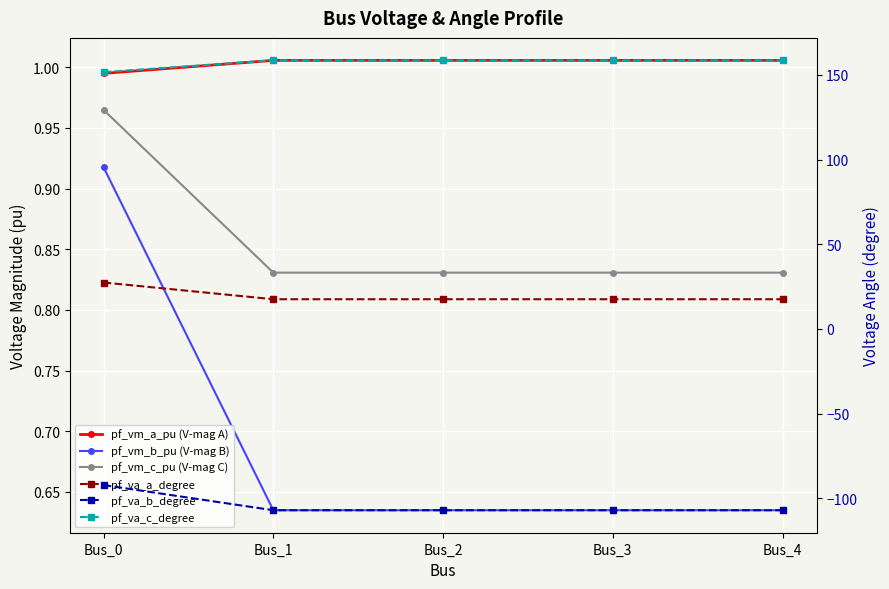

At Bus_4, list the series in order from largest to smallest.

pf_va_c_degree, pf_va_a_degree, pf_vm_a_pu (V-mag A), pf_vm_c_pu (V-mag C), pf_vm_b_pu (V-mag B), pf_va_b_degree